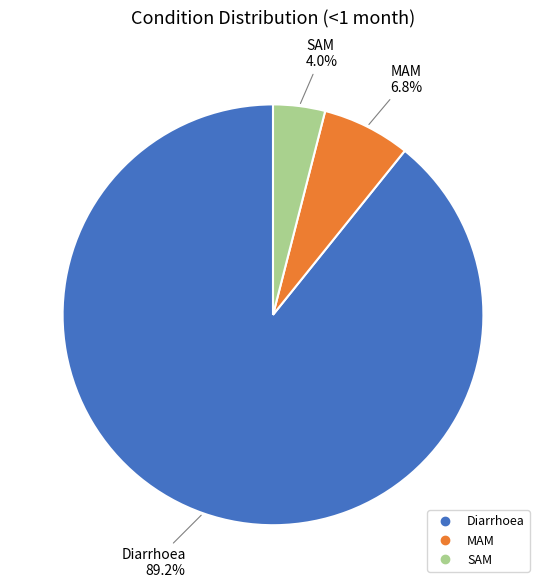

Which category has the smallest portion of the pie?

SAM